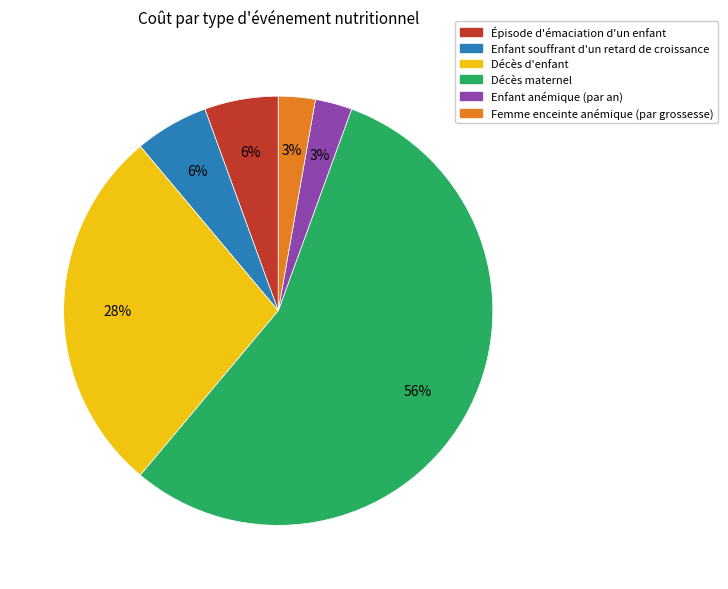

Do Enfant anémique (par an) and Enfant souffrant d'un retard de croissance together represent more than half of the pie?

No